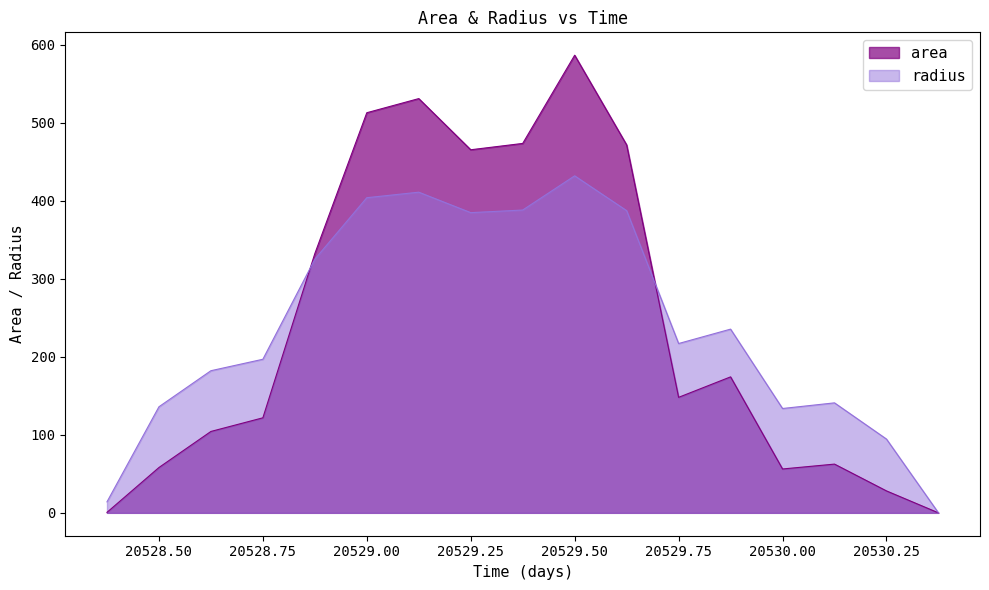

Which series has the largest range (max minus min)?

area